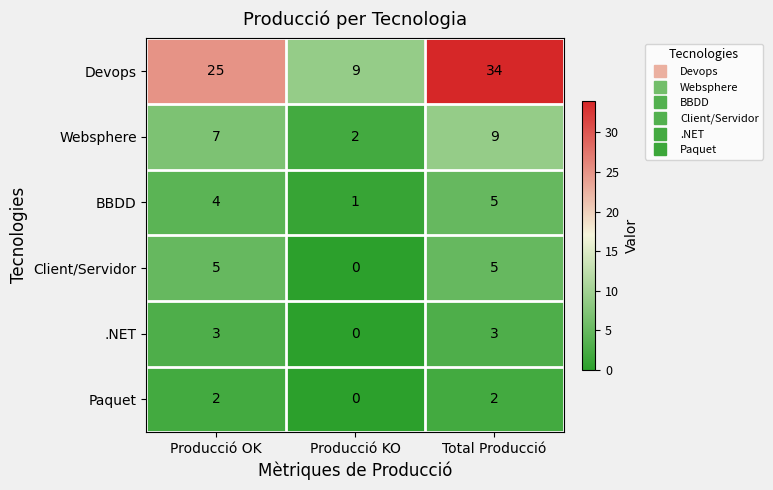

Which series has the largest range (max minus min)?

Devops